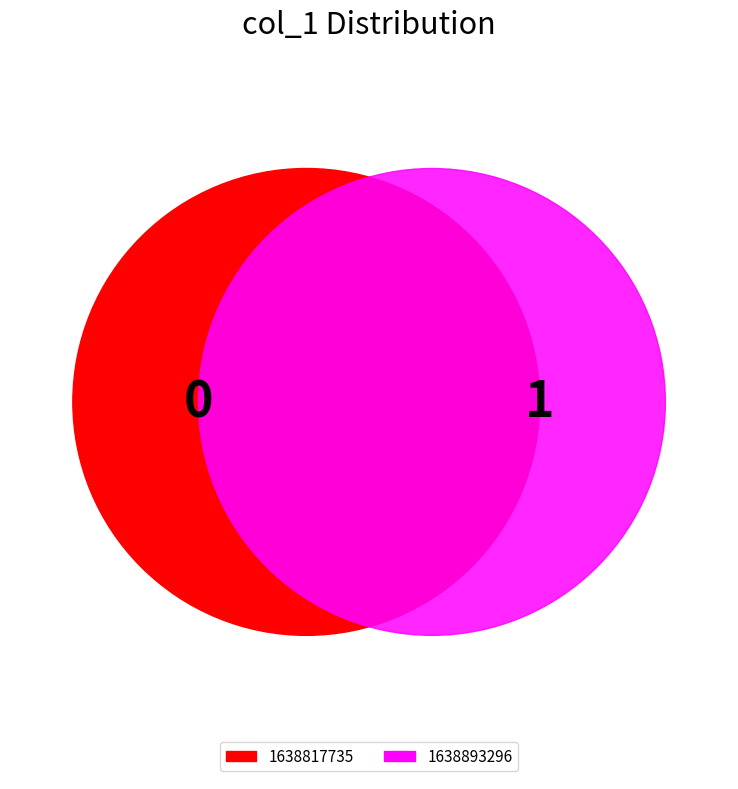

To the nearest percent, what is the combined percentage of 1638893296 and 1638817735?

100%